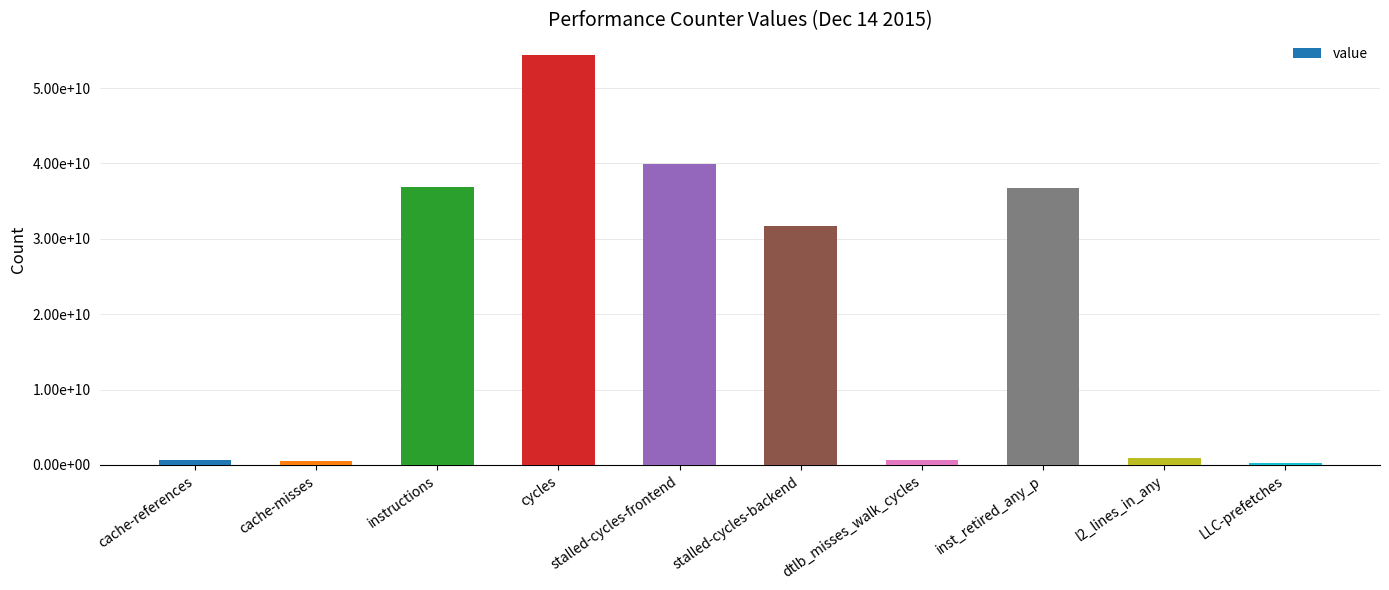

At which category does the chart reach its minimum across all series?

LLC-prefetches